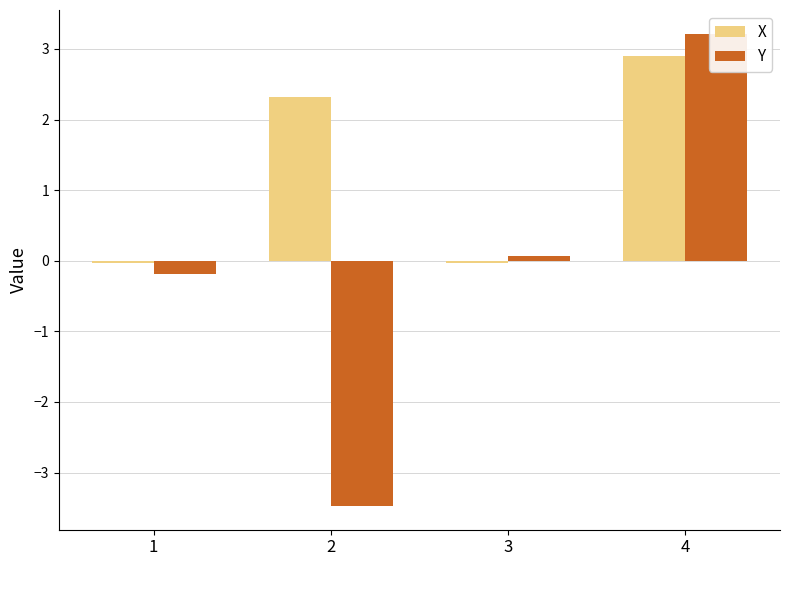

At which category does the chart reach its peak across all series?

4